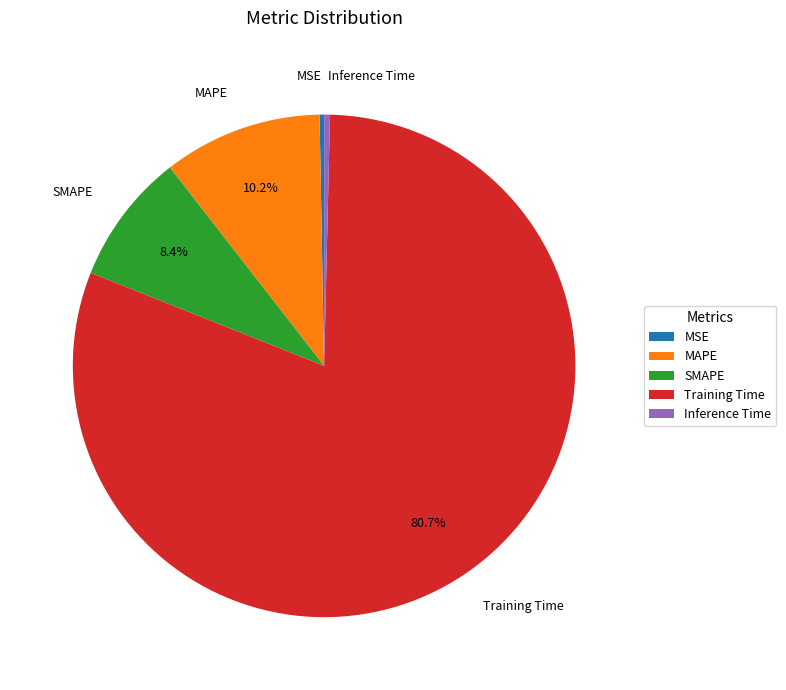

True or false: Inference Time accounts for 7% of the total.

False